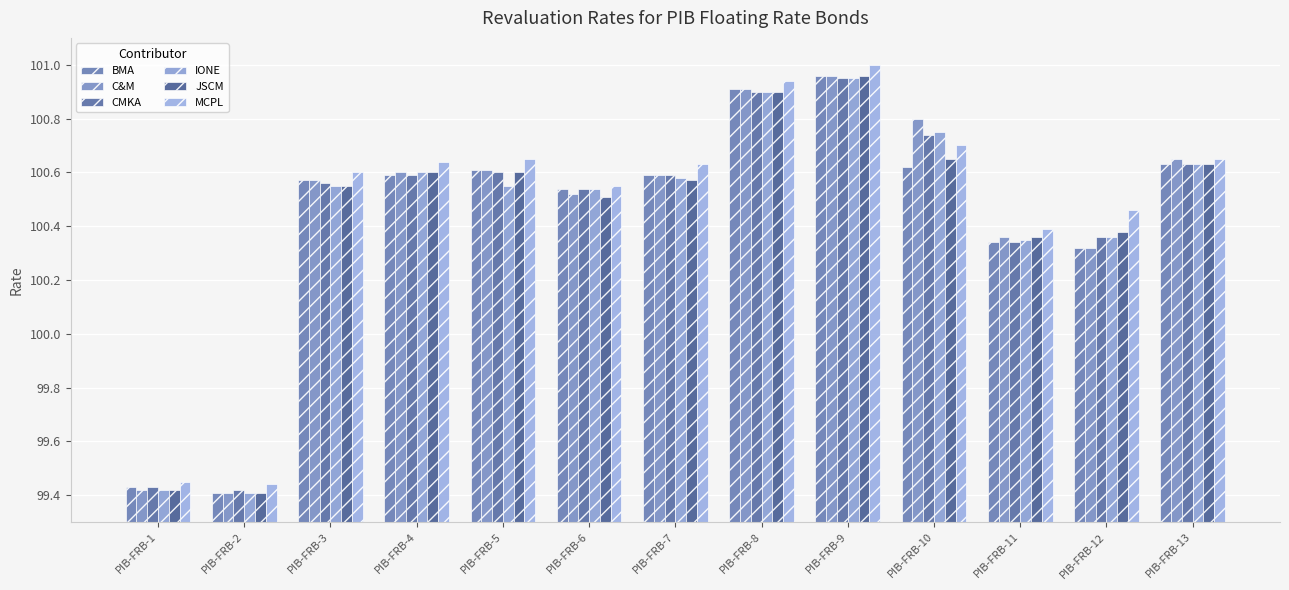

Where is MCPL nearest to the value 100?

PIB-FRB-11